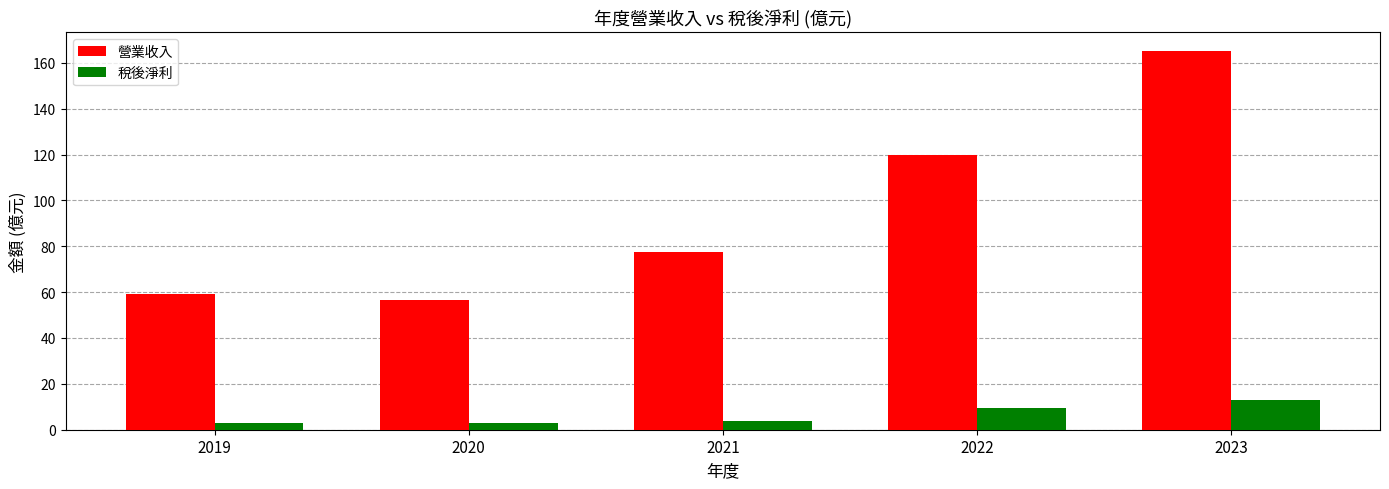

Reading left to right, transcribe all the data shown in this chart.

營業收入: 2019=59.1	2020=56.5	2021=77.5	2022=120.0	2023=165.0
稅後淨利: 2019=2.9	2020=2.9	2021=3.9	2022=9.4	2023=12.8